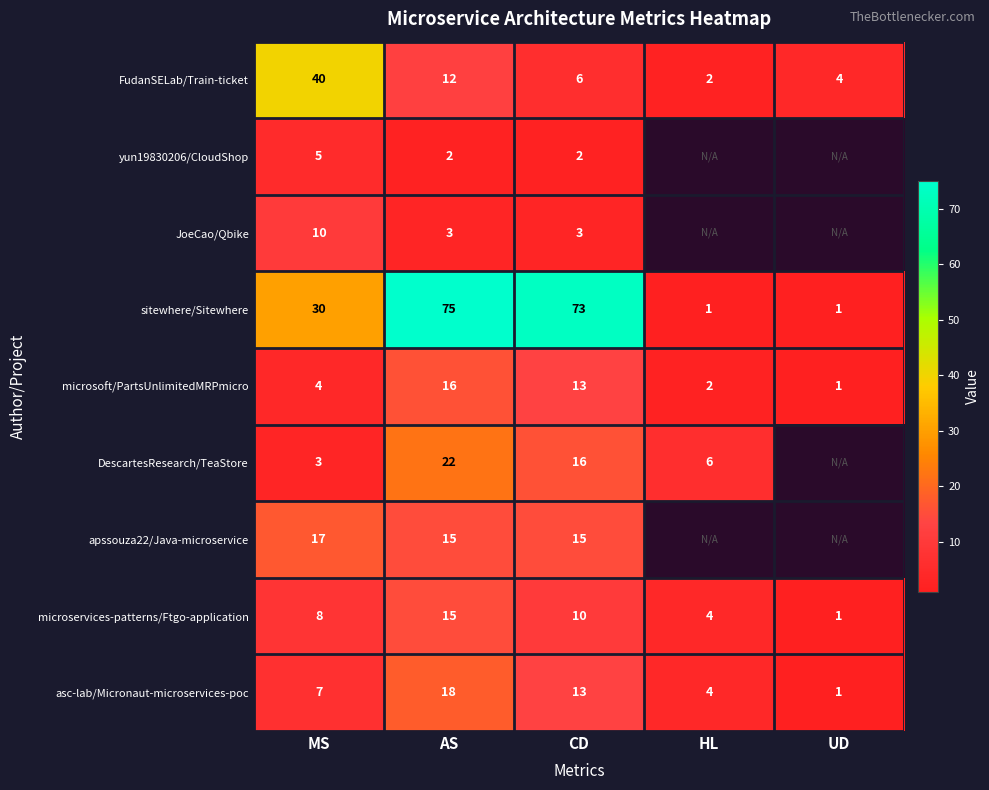

At which category is the sum across all series the highest?

AS